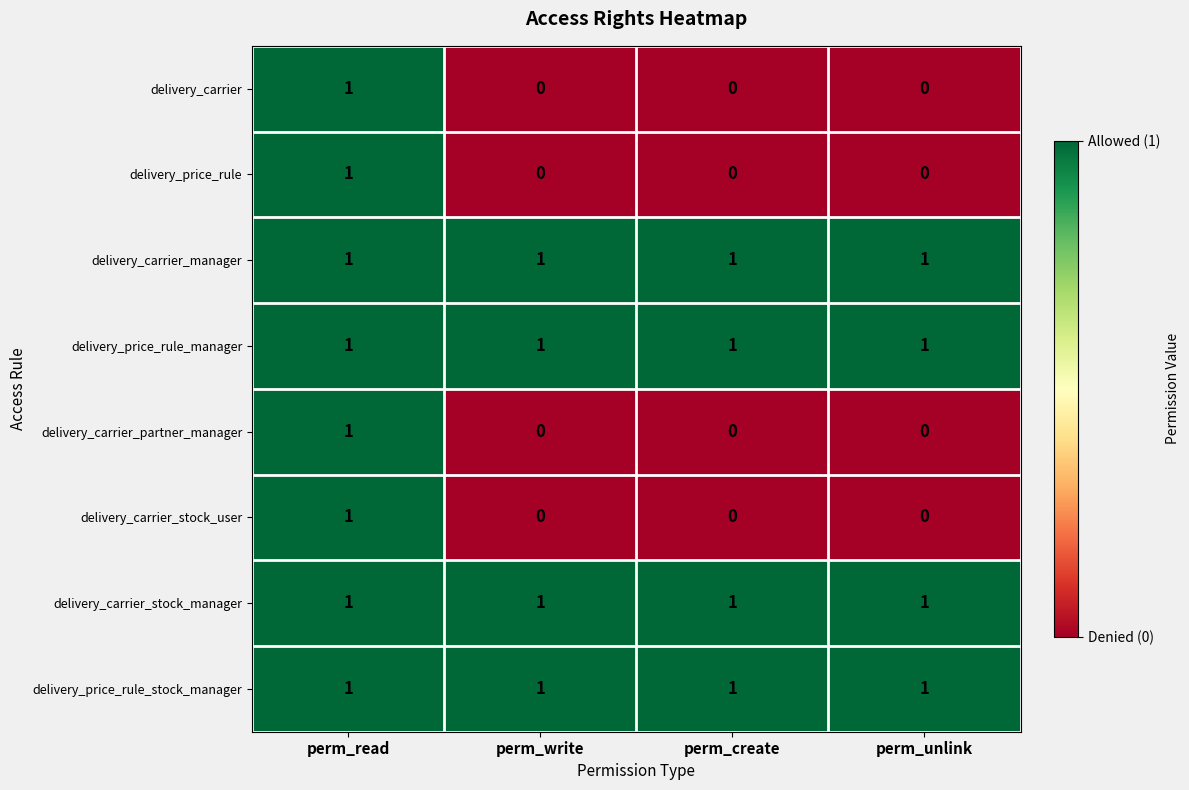

What is the sum of all delivery_price_rule_manager values?

4